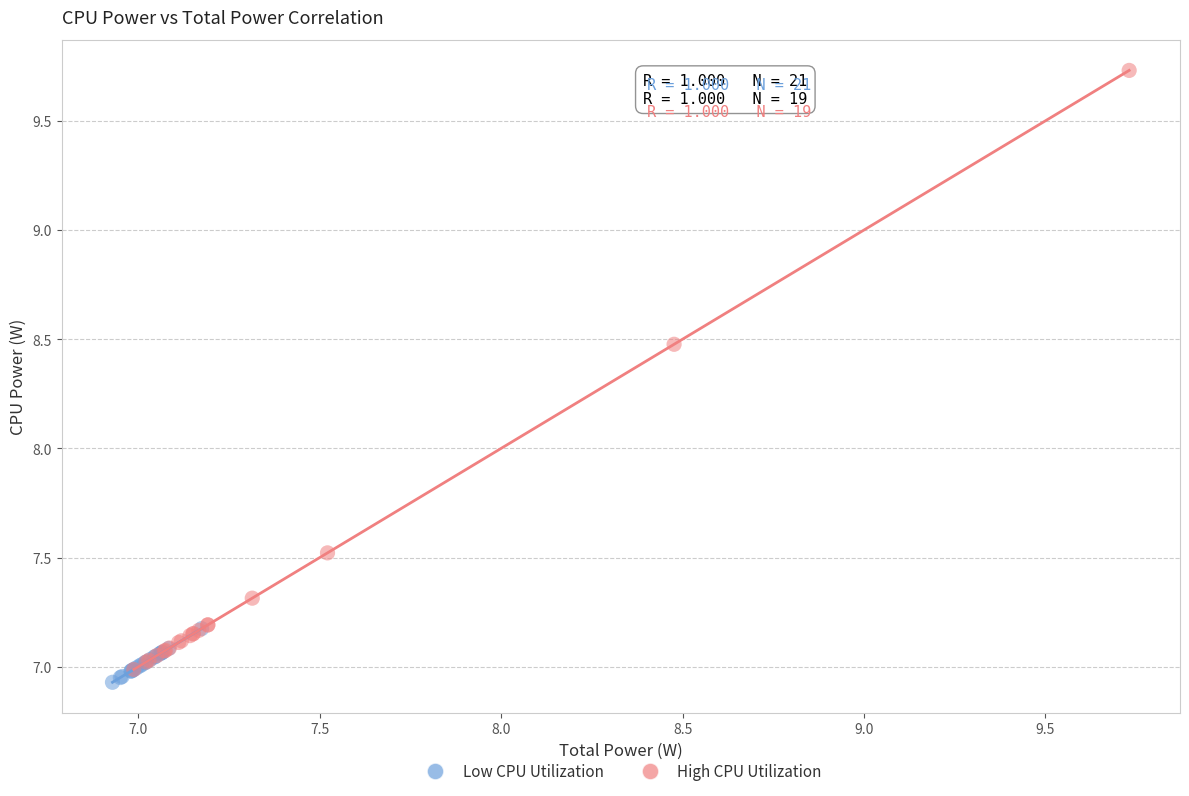

Which series contains the lowest Y value?

Low CPU Utilization